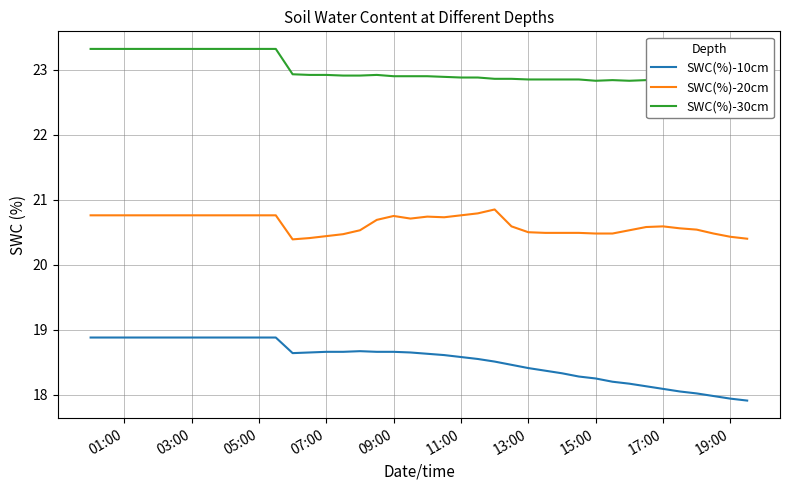

What is the average value of the SWC(%)-20cm series?

20.6